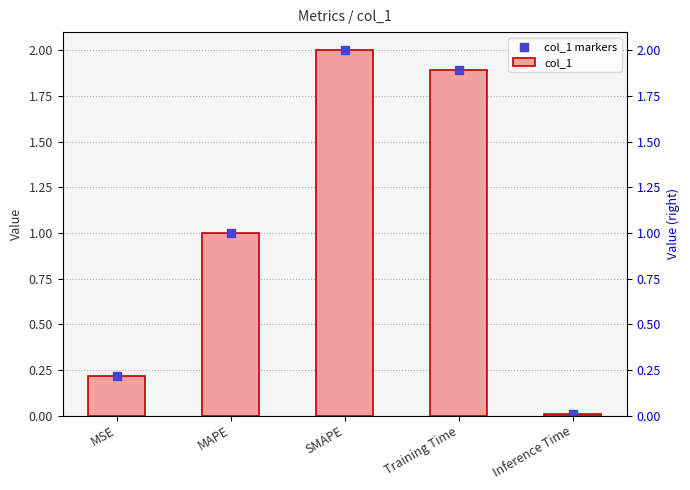

Is the value of col_1 at MAPE greater than the value of col_1 markers at MAPE?

No